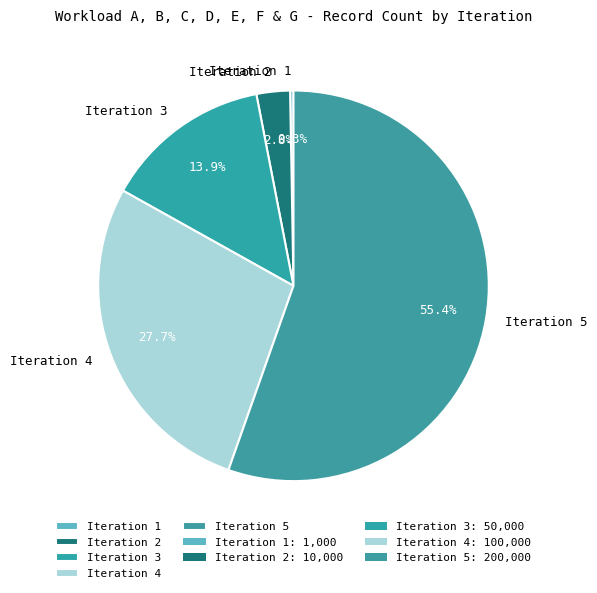

Do Iteration 3 and Iteration 2 together represent more than half of the pie?

No